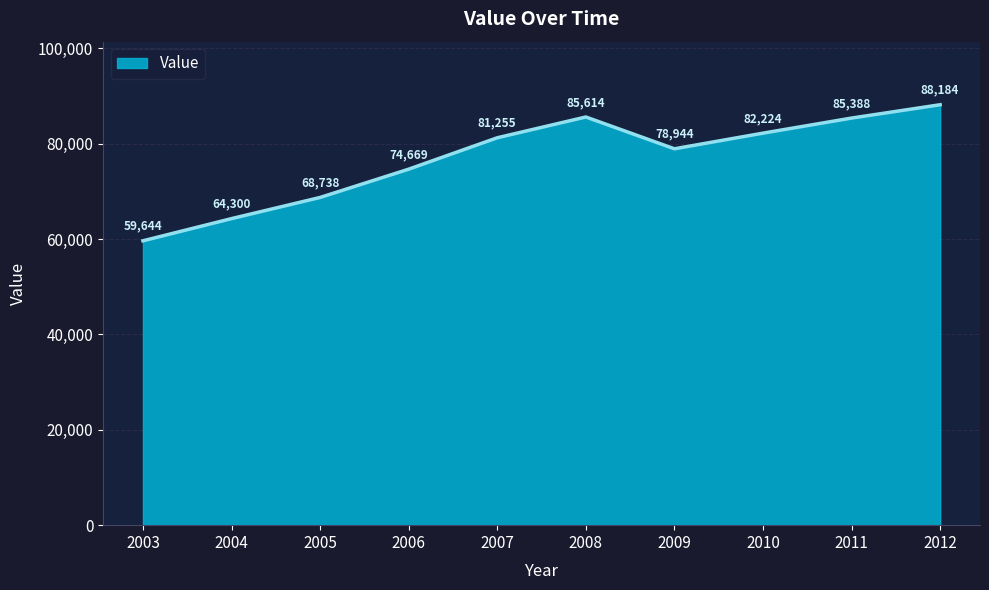

Read the value at 2009.

78944.3